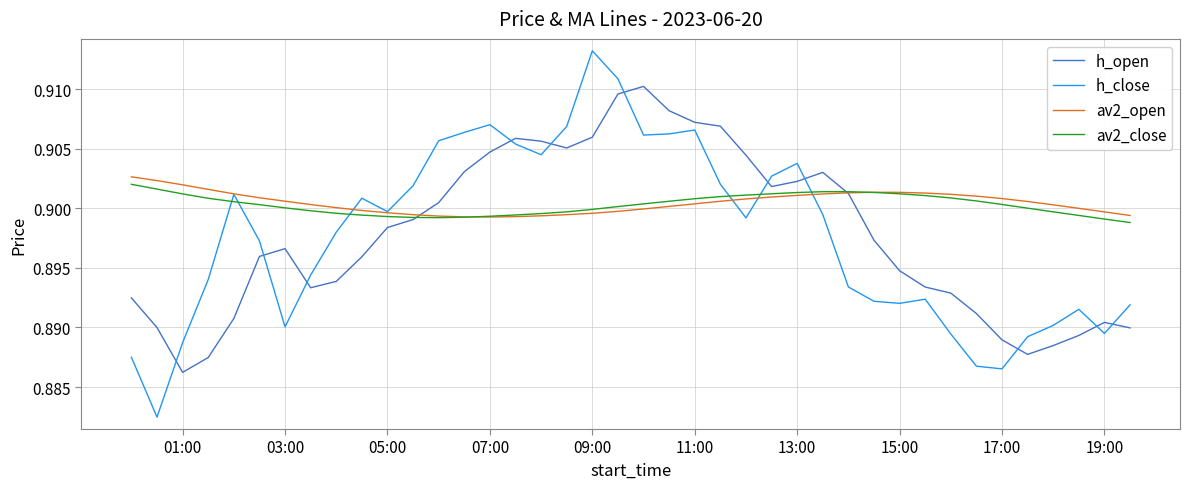

Which series has the widest spread of values?

h_close